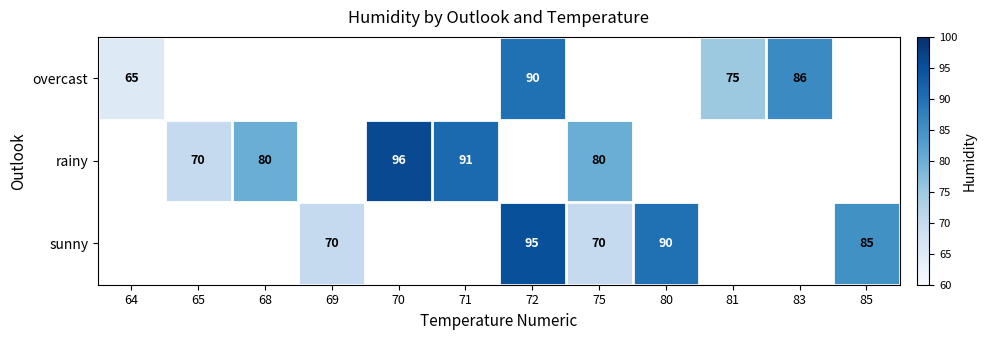

What is the smallest value displayed?

65.0